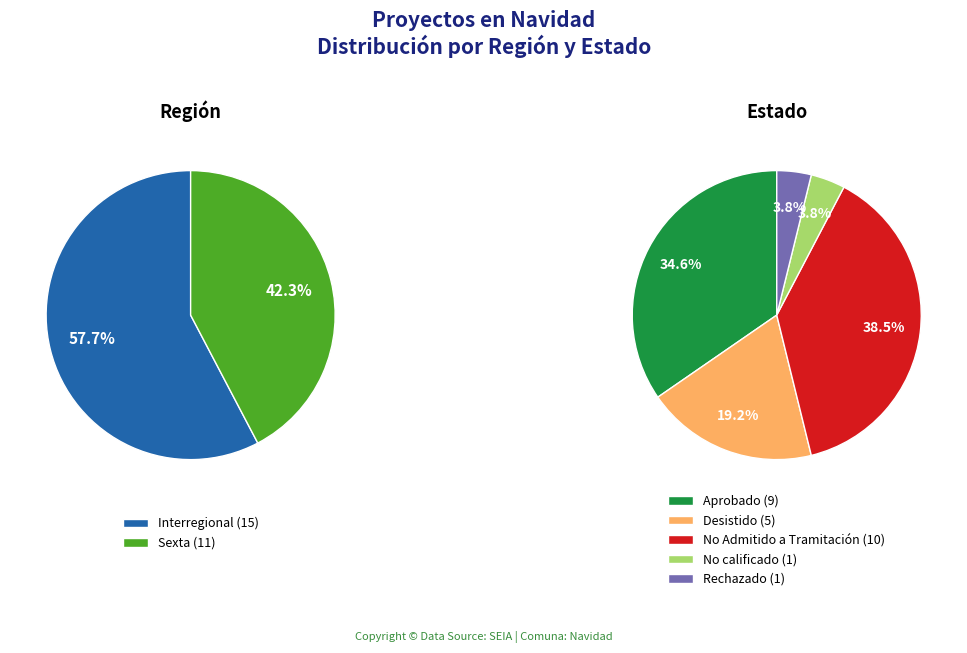

What is the largest slice in the pie chart?

Interregional